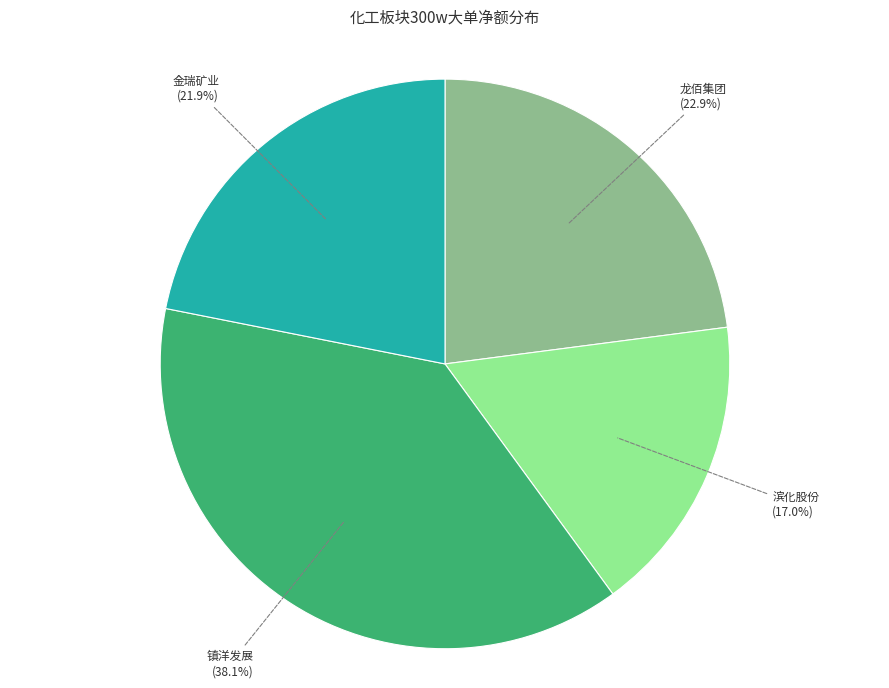

Does any single category account for the majority?

No